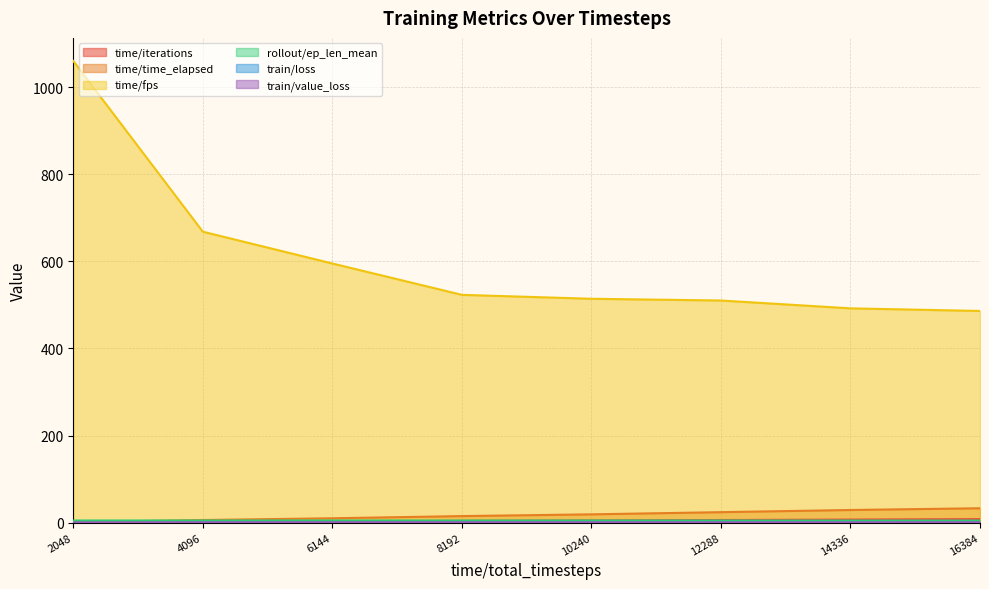

What is the total value across all series at 4096?

681.6